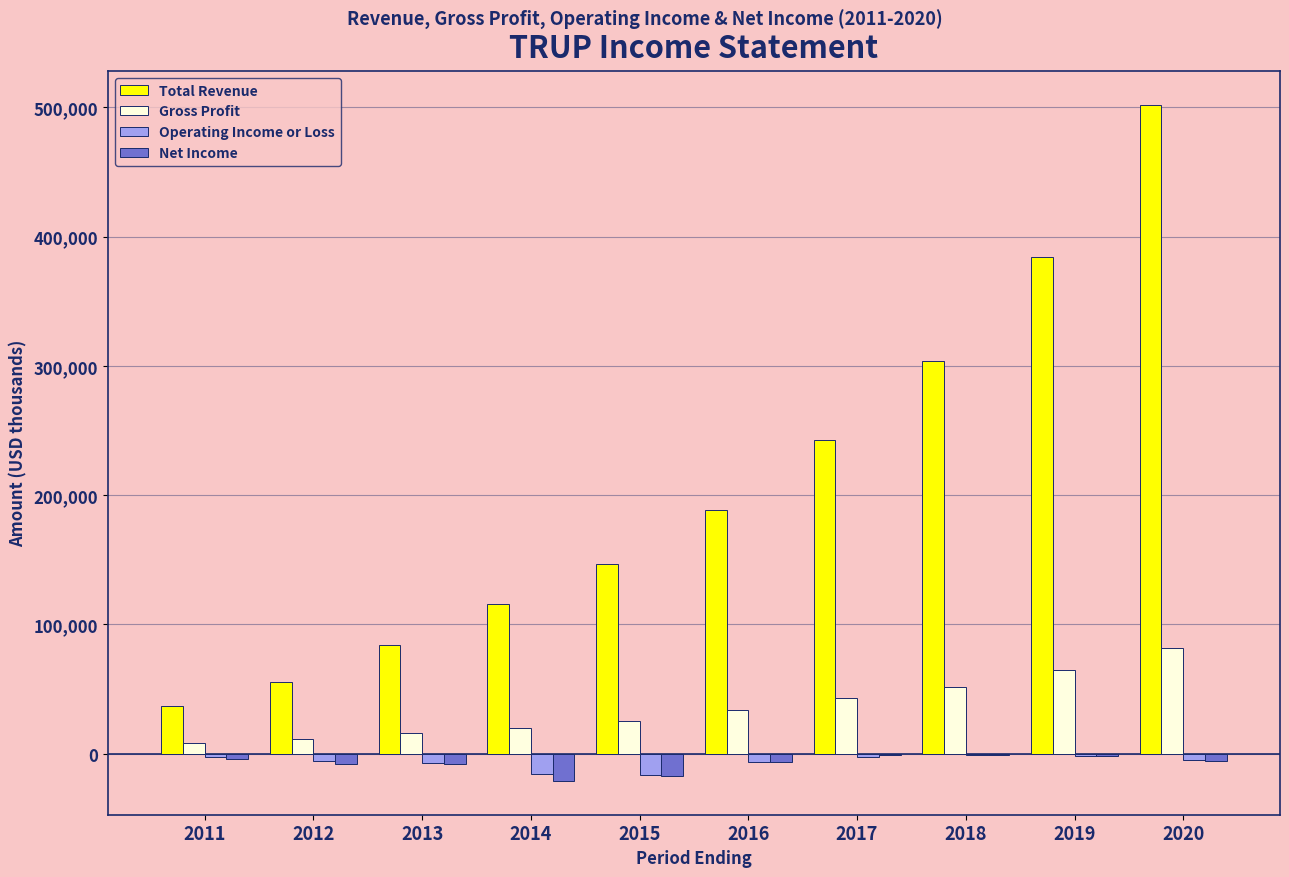

Which series changed the most between 2016 and 2017?

Total Revenue